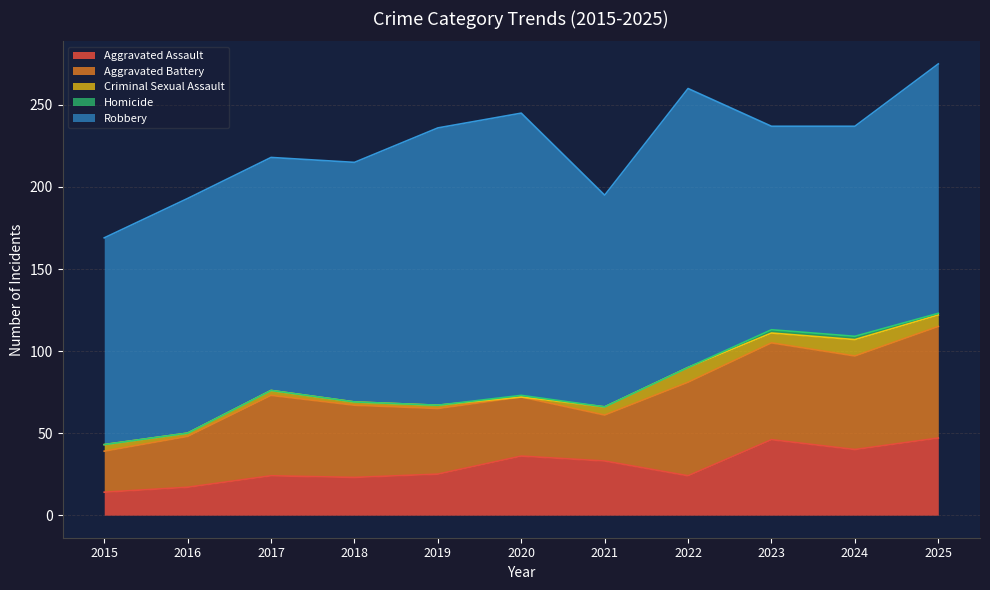

What is the total value across all series at 2018?

215